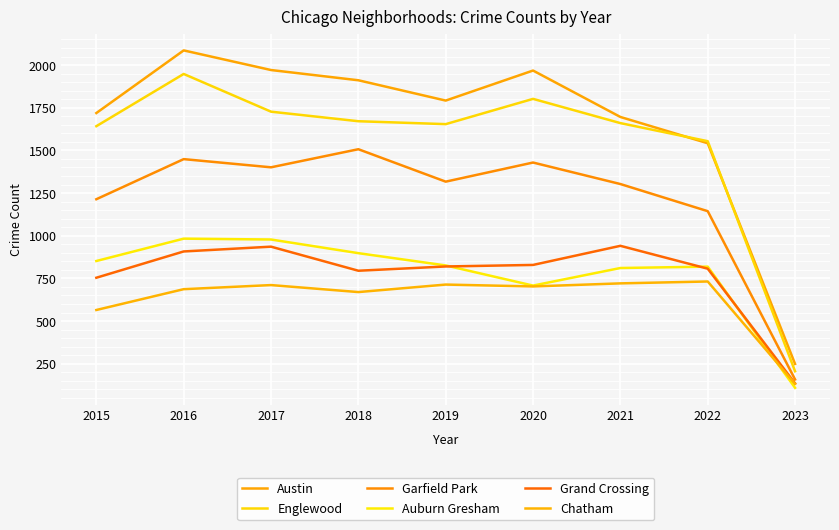

At which category does Englewood reach its first local valley?

2019